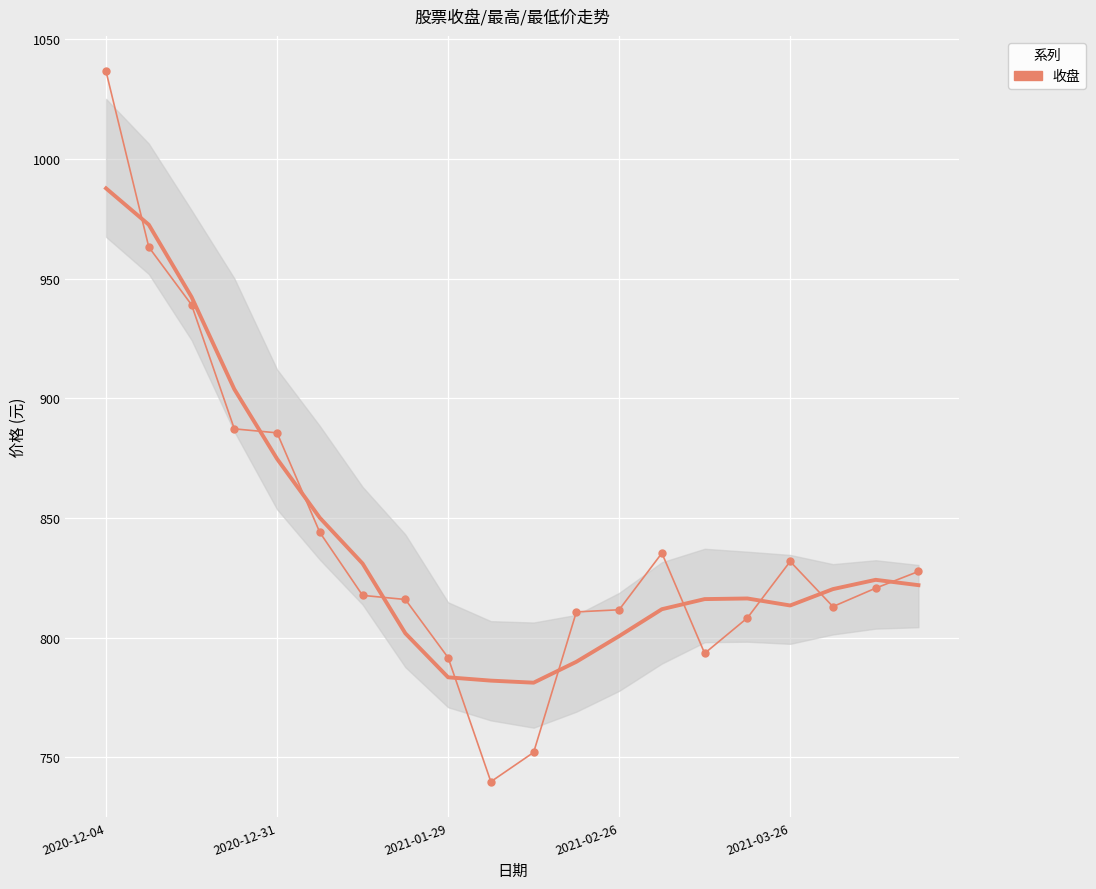

At which label does the data first exceed 820?

2020-12-04